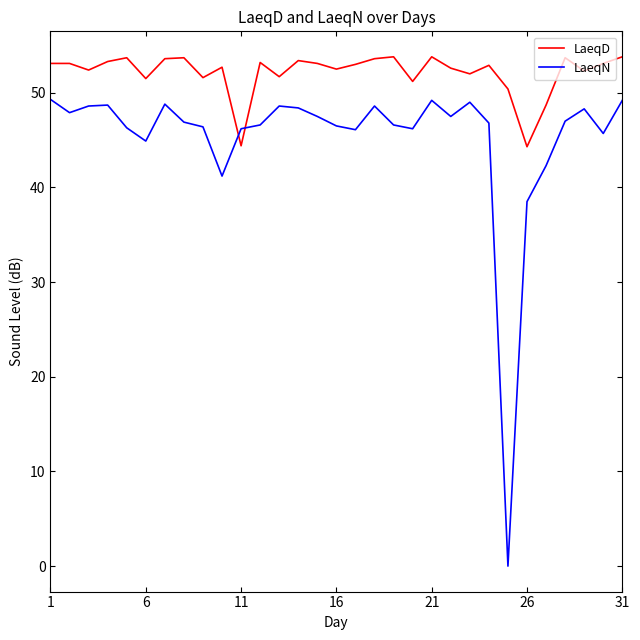

Is this an area chart (filled region under the line)?

No